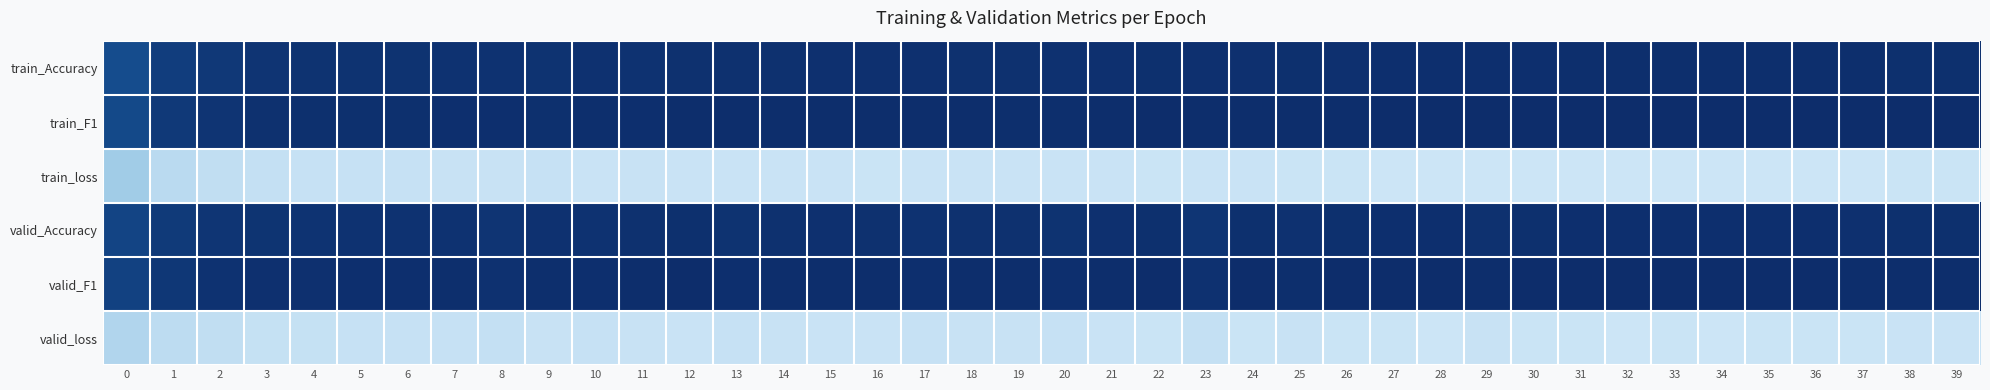

Which series has the widest spread of values?

train_Accuracy